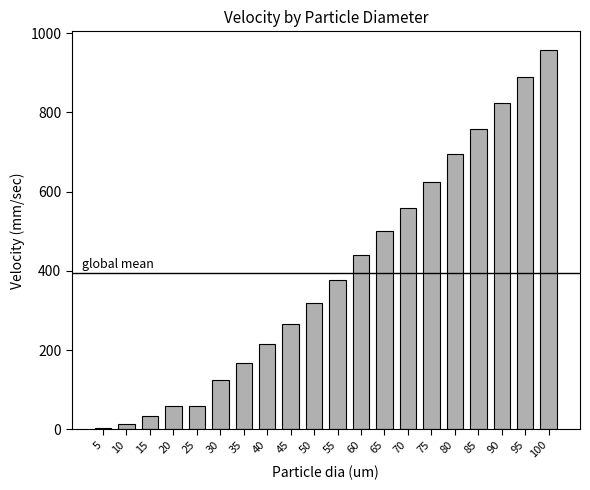

Which label corresponds to the smallest value in the chart?

5